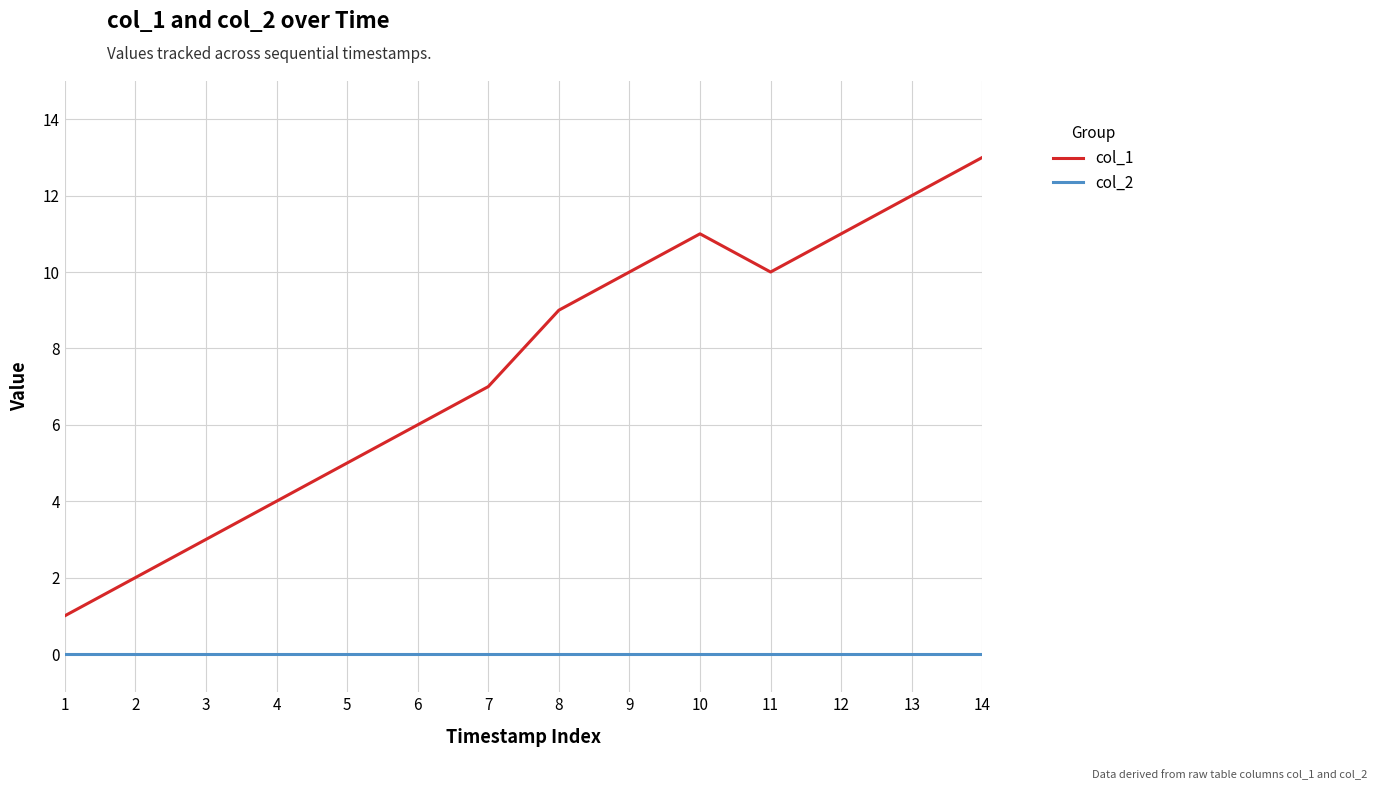

List the series in order of their overall mean, lowest first.

col_2, col_1